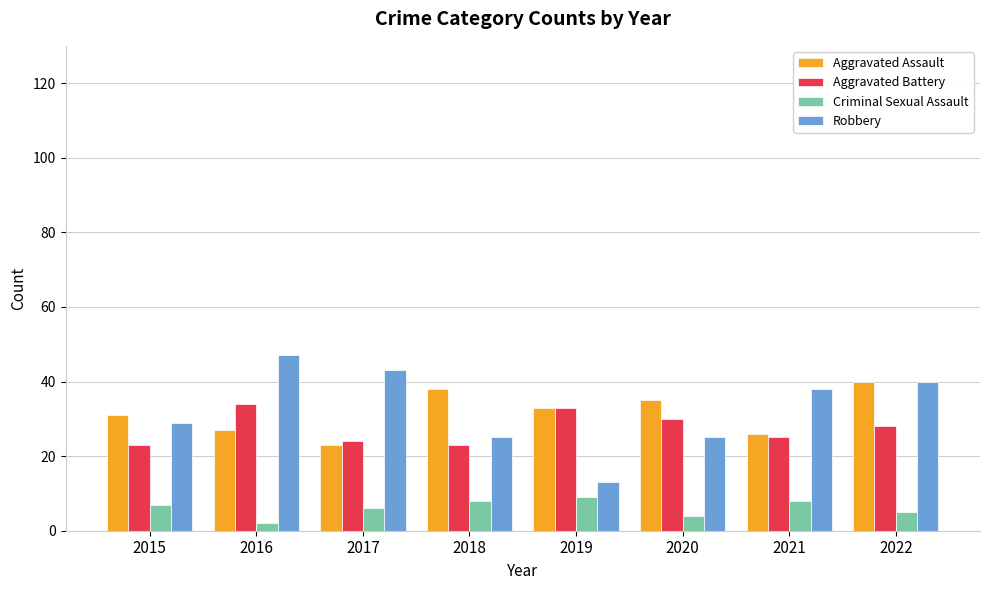

At which label does Aggravated Assault first exceed 33?

2018